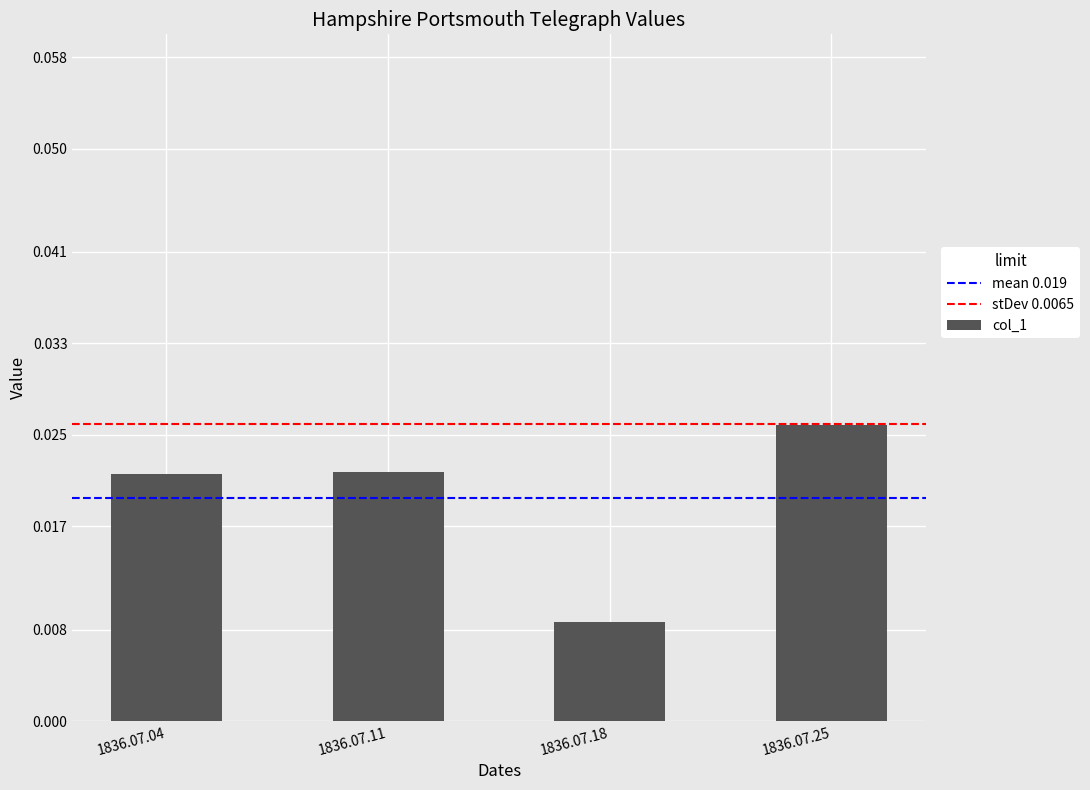

At which label is the value closest to 0?

1836.07.18